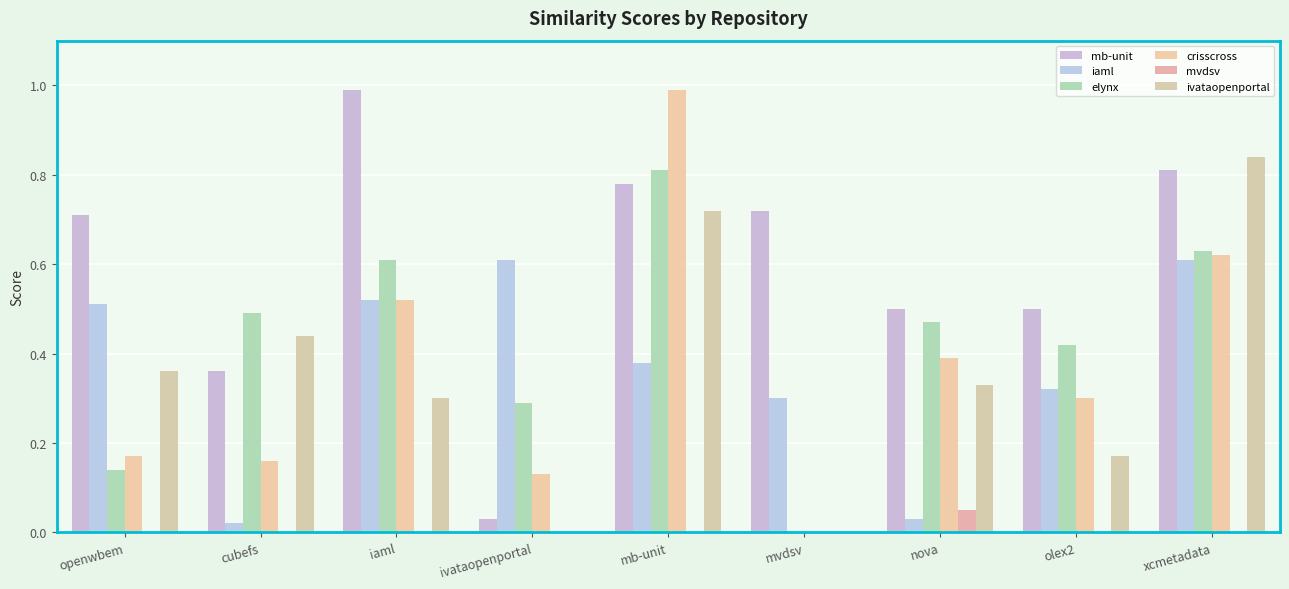

How many groups of bars are there?

9